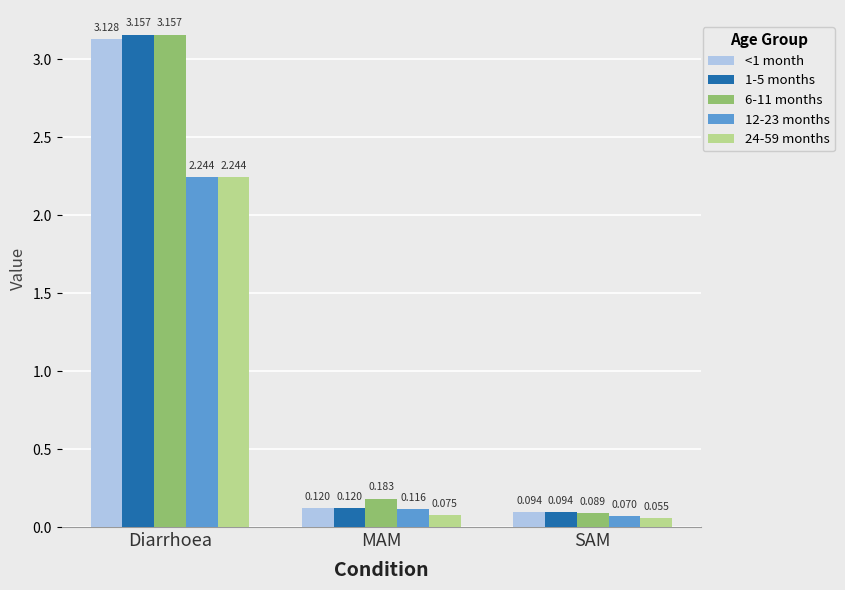

What is the average value of the 24-59 months series?

0.8